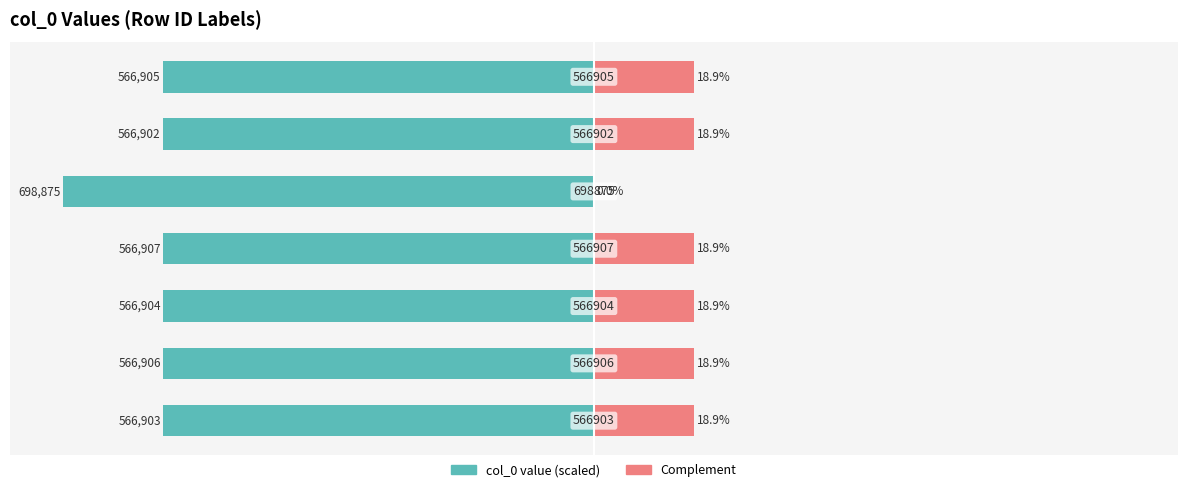

Reading left to right, list all the values displayed in this chart.

col_0 (left): 0=-81.1	1=-81.1	2=-81.1	3=-81.1	4=-100.0	5=-81.1	6=-81.1
col_0 (right): 0=18.9	1=18.9	2=18.9	3=18.9	4=0.0	5=18.9	6=18.9